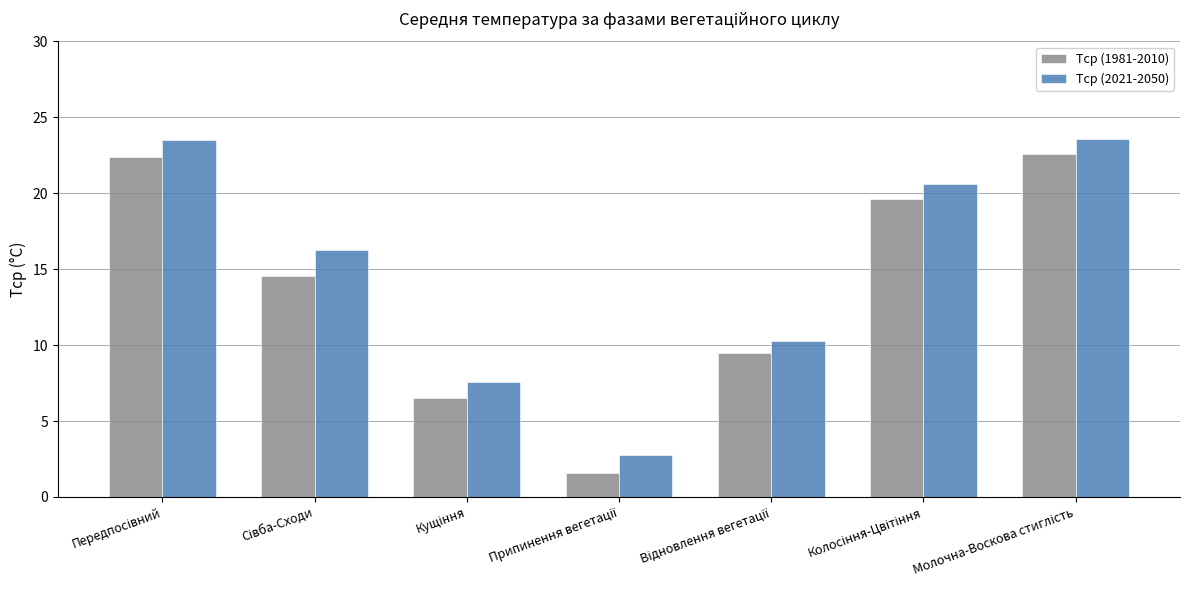

What is the average value of the Тср (1981-2010) series?

13.8